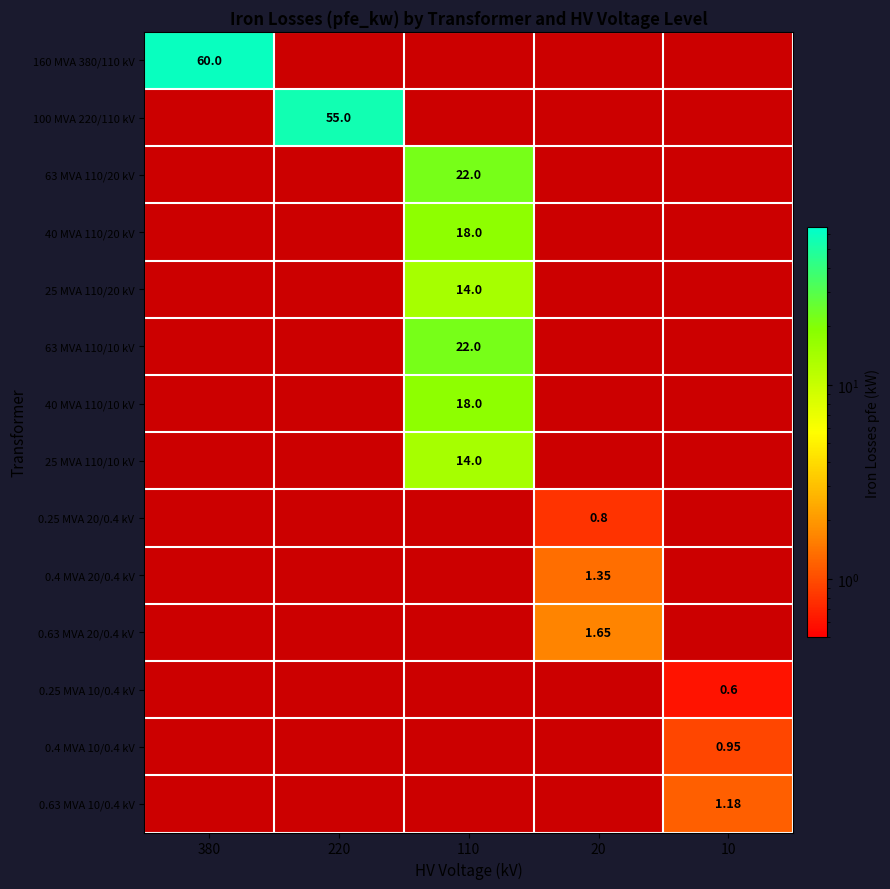

Between 110 and 220, which is larger?

220